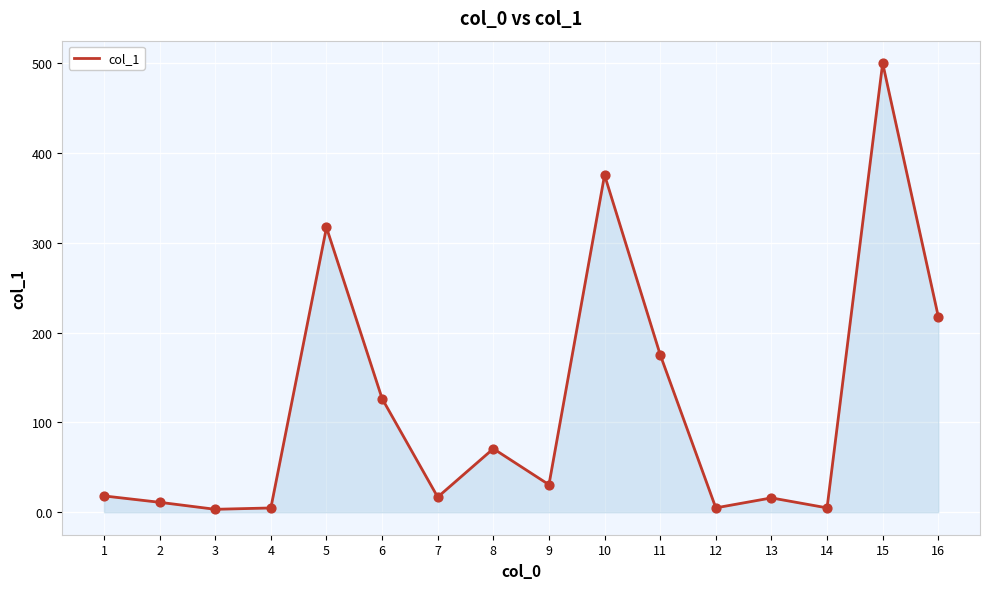

What is the change in value from 5 to 14?

-312.2